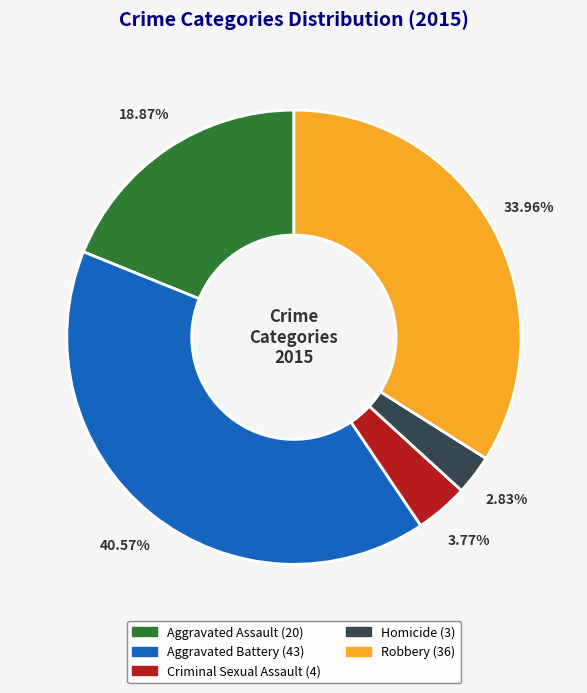

Count the number of slices in the pie.

5